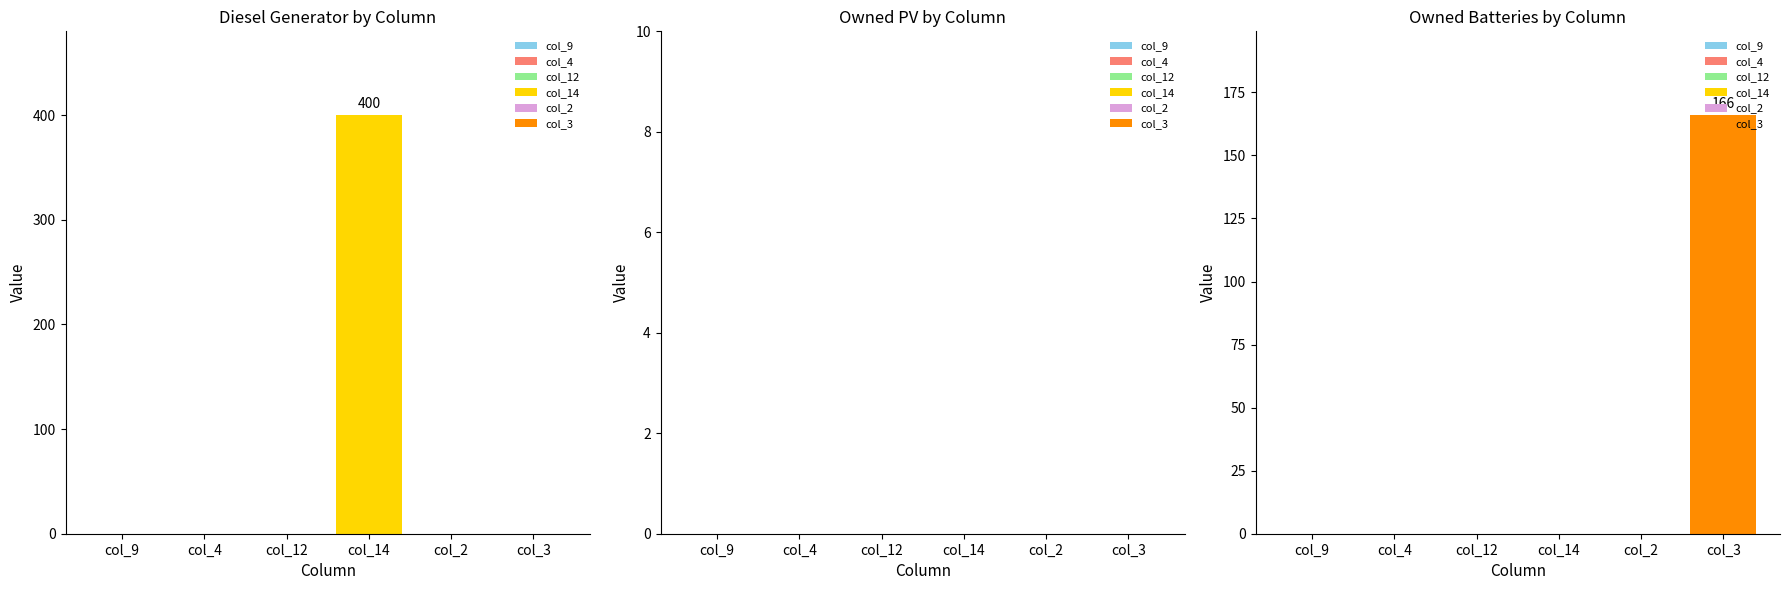

At which category is the sum across all series the highest?

col_14